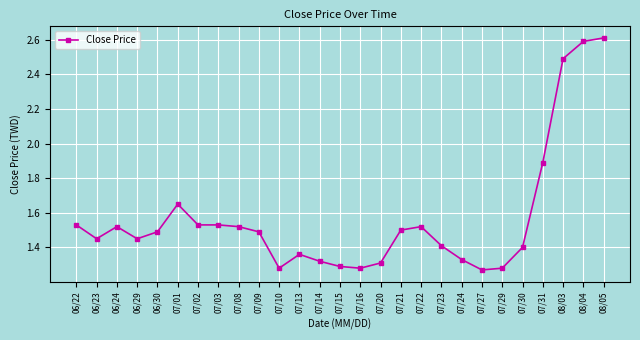

What is the sum of the values at 06/24 and 07/01?

3.2